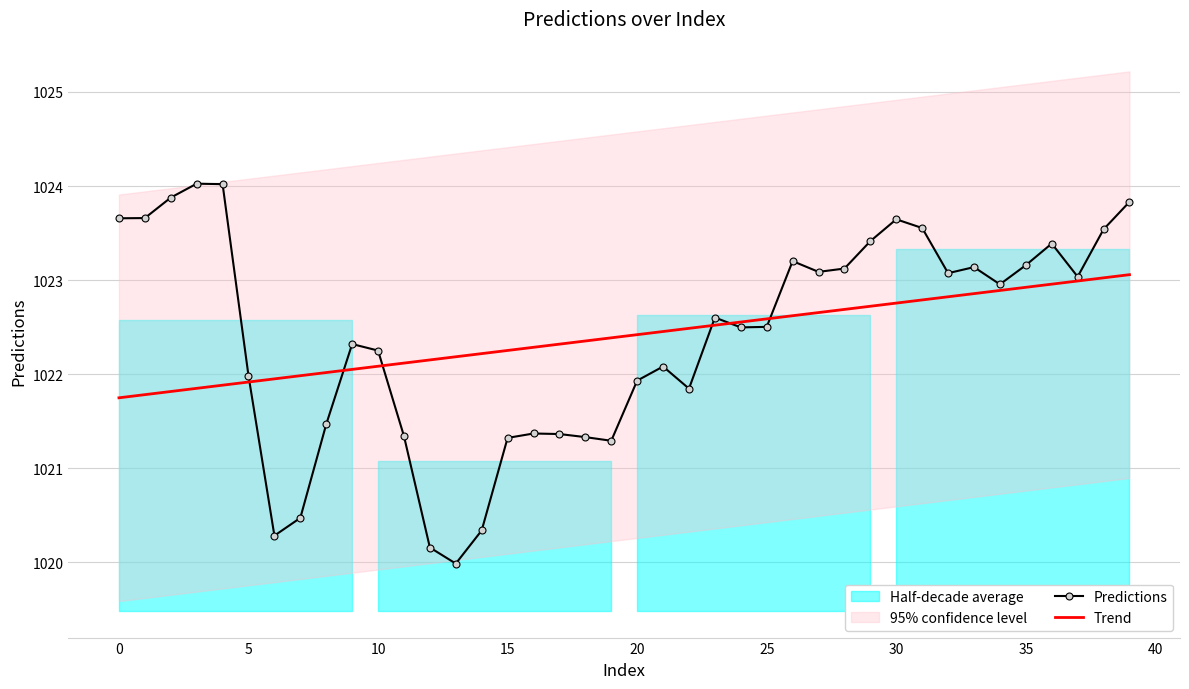

Which category has the lowest value across all series?

13